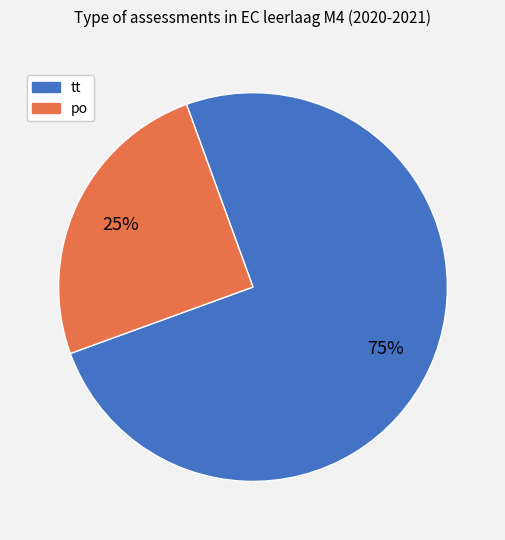

What is the ratio of the value at tt to the value at po?

3.0